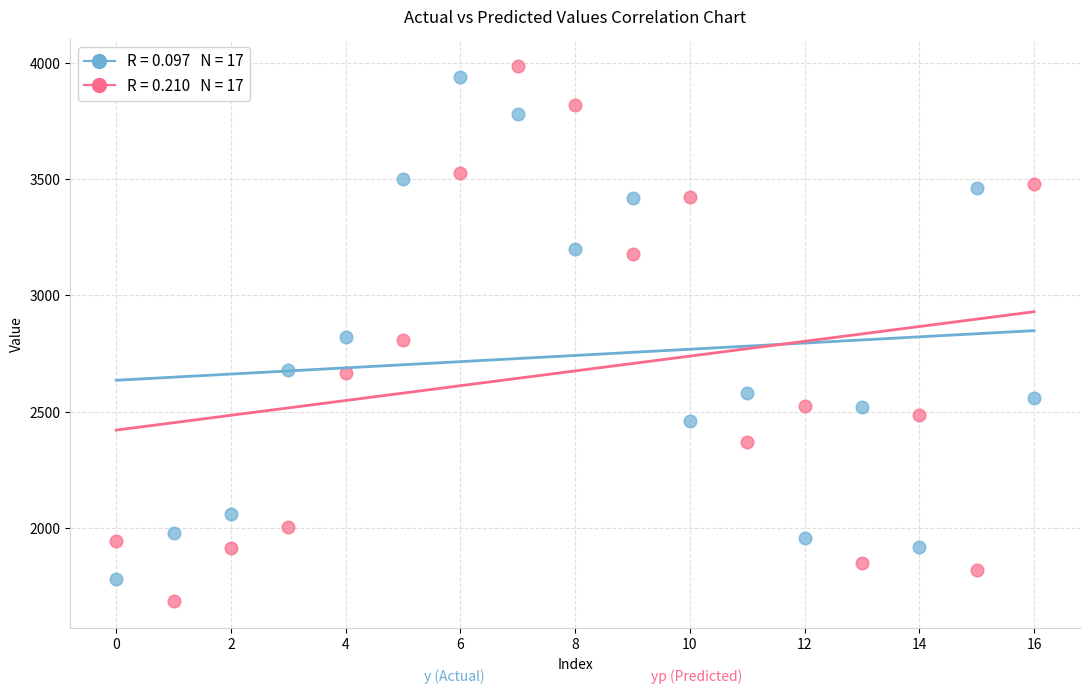

Across all data points, what is the range of Y values (max minus min)?

2300.2